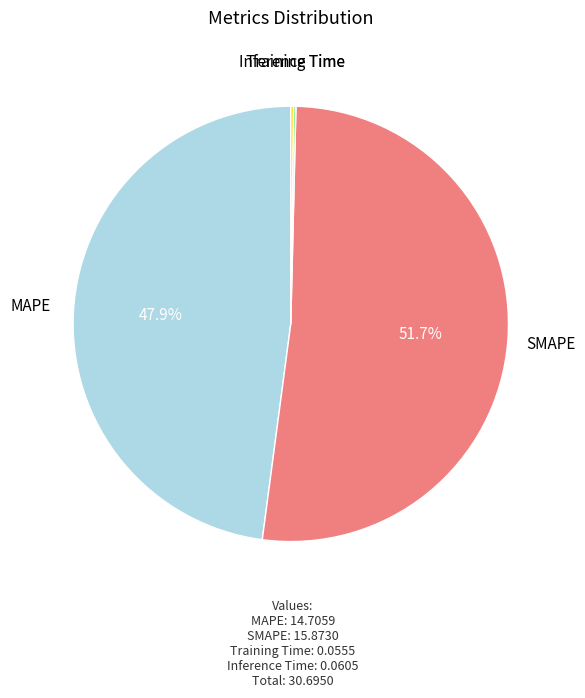

What is the largest slice in the pie chart?

SMAPE